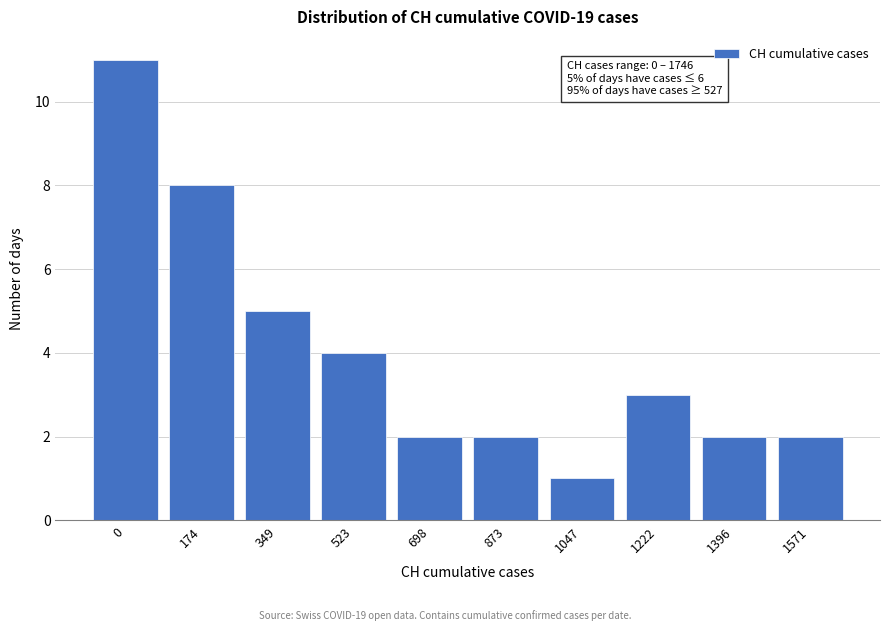

Reading left to right, transcribe all the data shown in this chart.

11	8	5	4	2	2	1	3	2	2